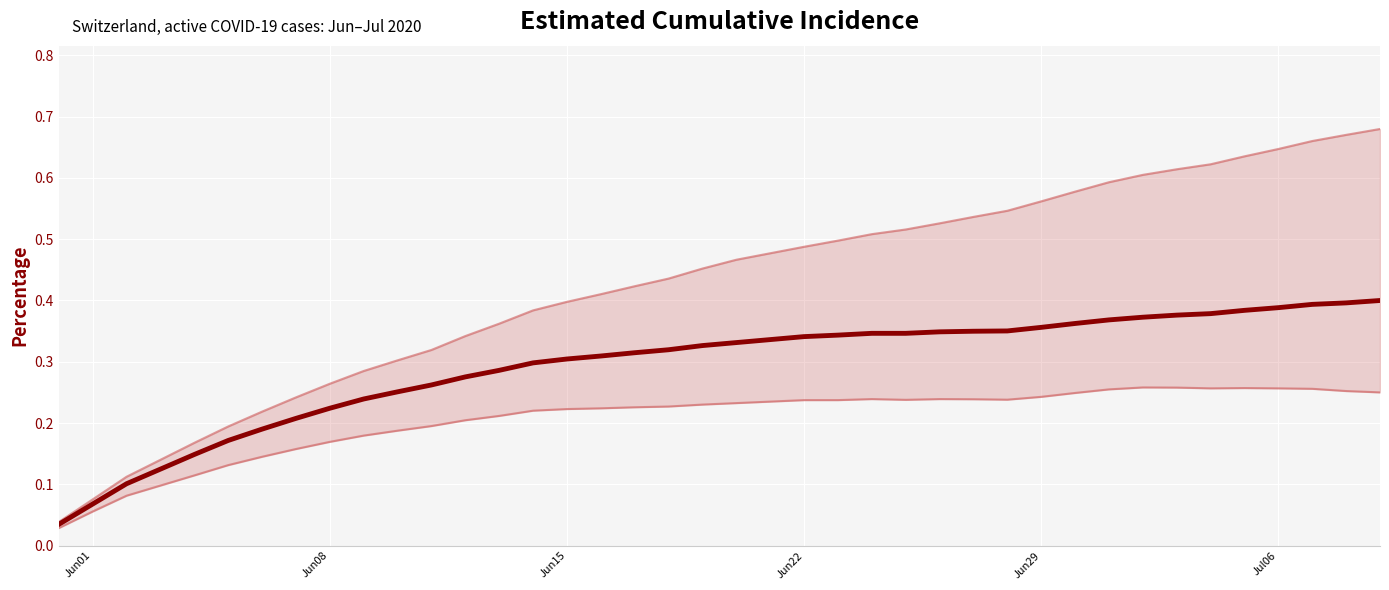

What is the difference between the second highest and second lowest values in the Lower bound series?

0.2